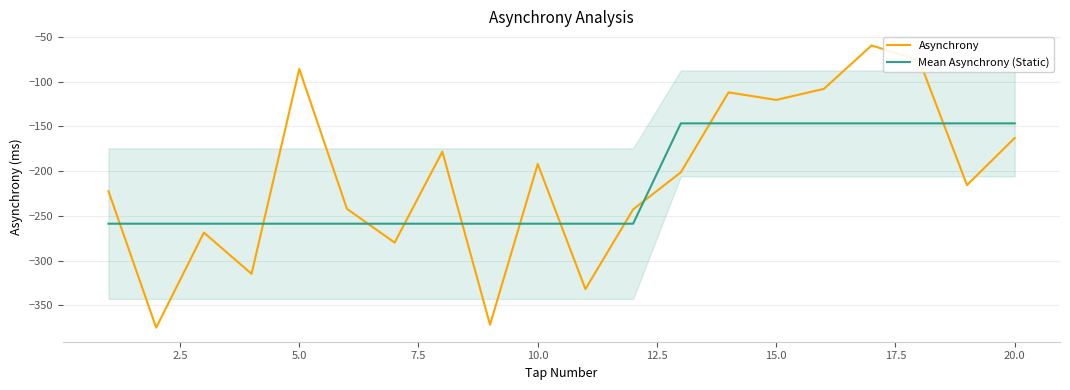

Which series has the largest range (max minus min)?

Asynchrony